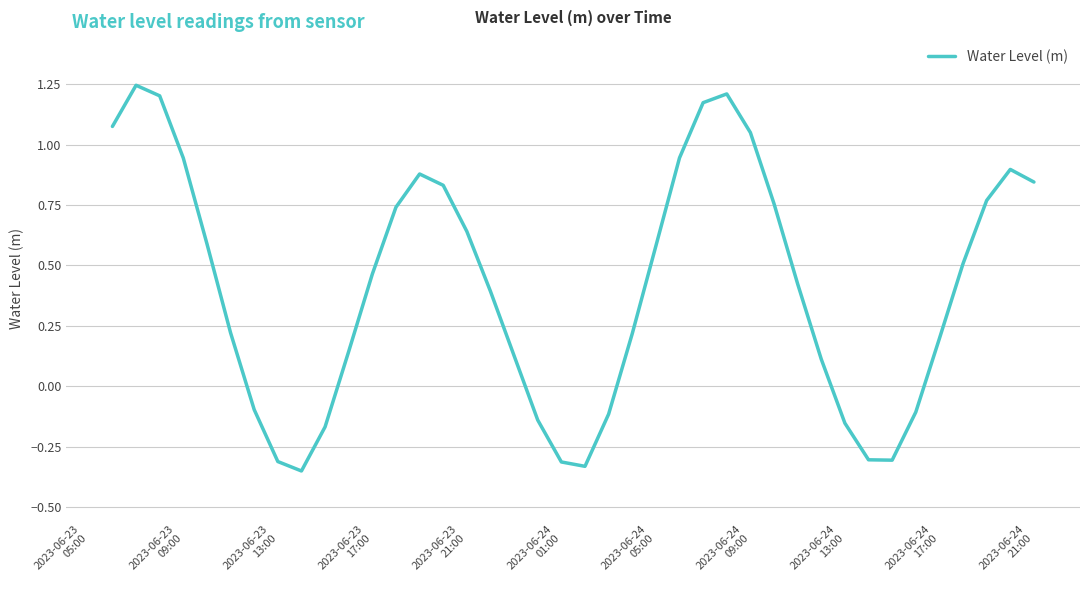

What is the difference between the maximum and minimum values?

1.6